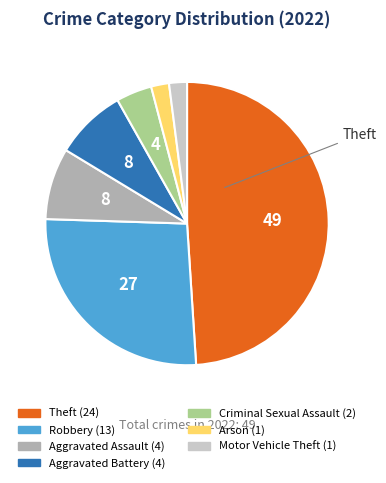

Is there a majority slice in this chart?

No